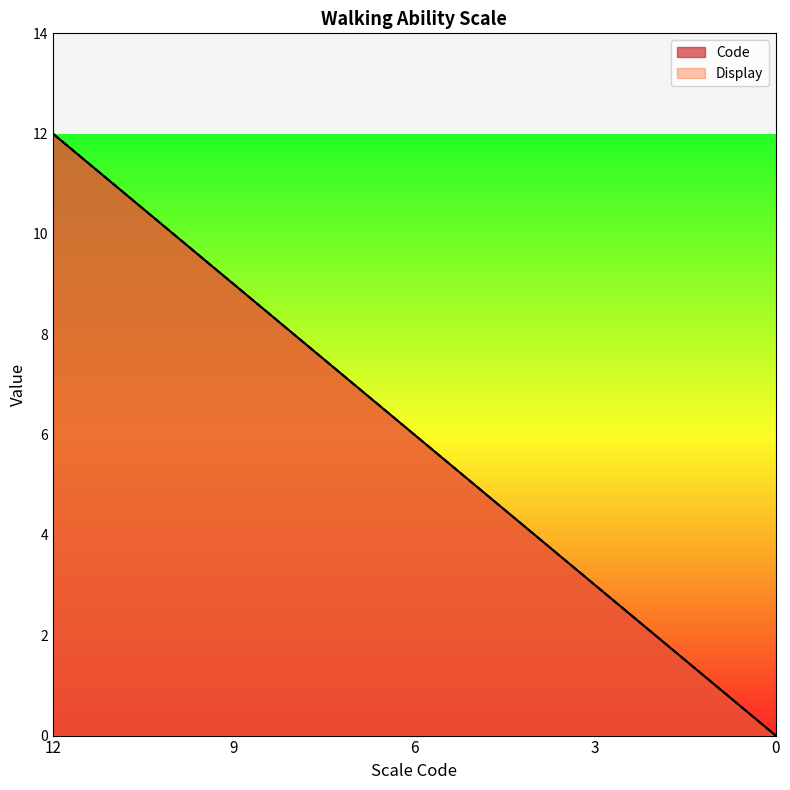

True or false: Code and Display cross at least once.

False